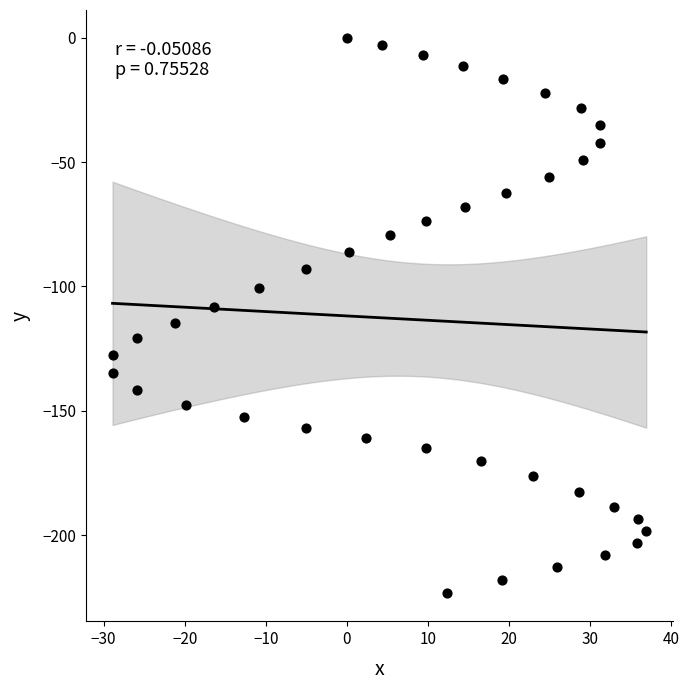

What is the range of X values (max minus min)?

65.8